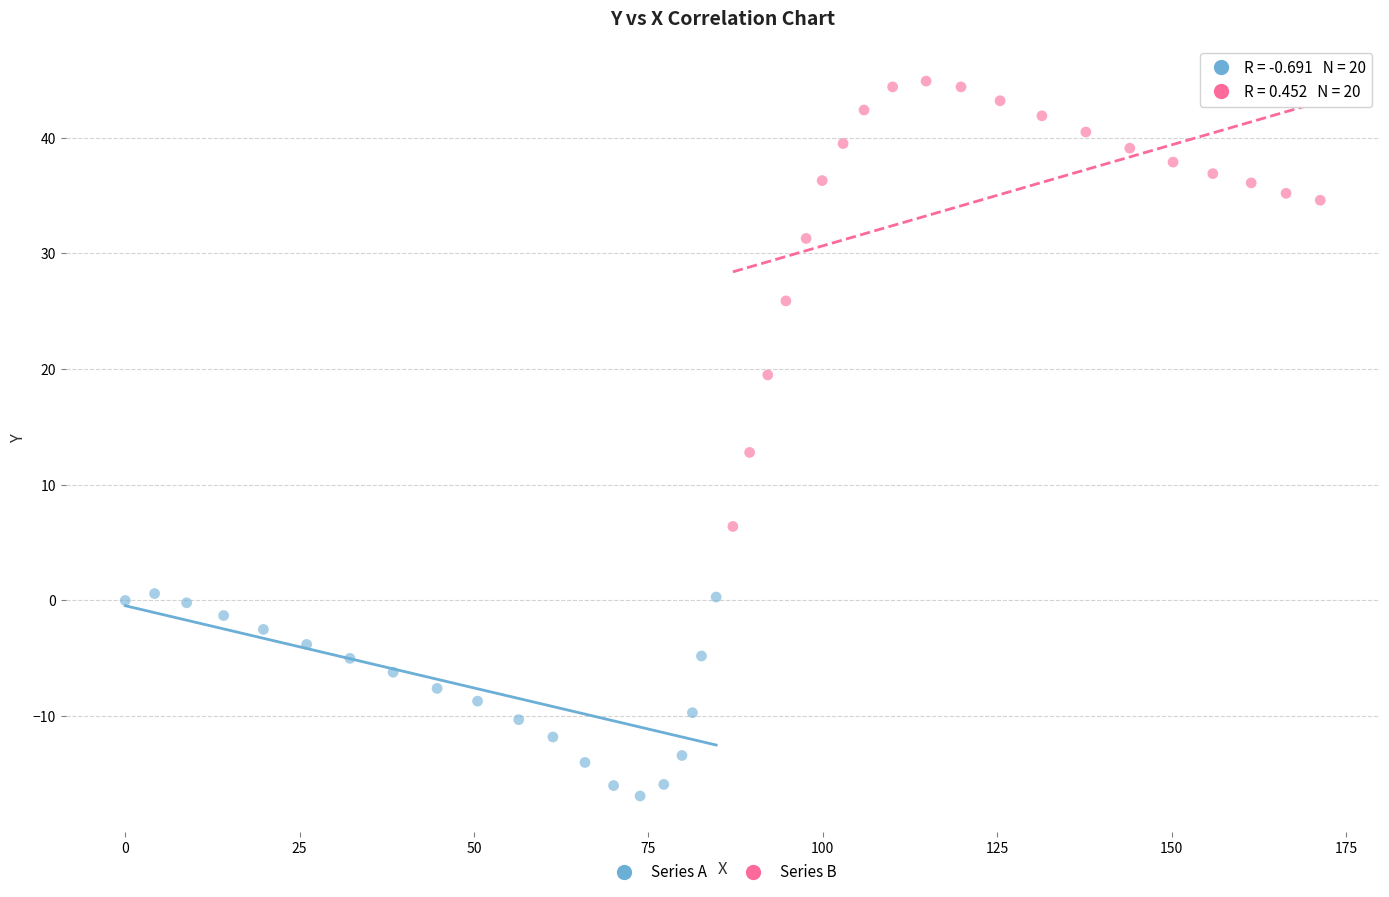

Which series reaches the minimum Y coordinate?

Series A